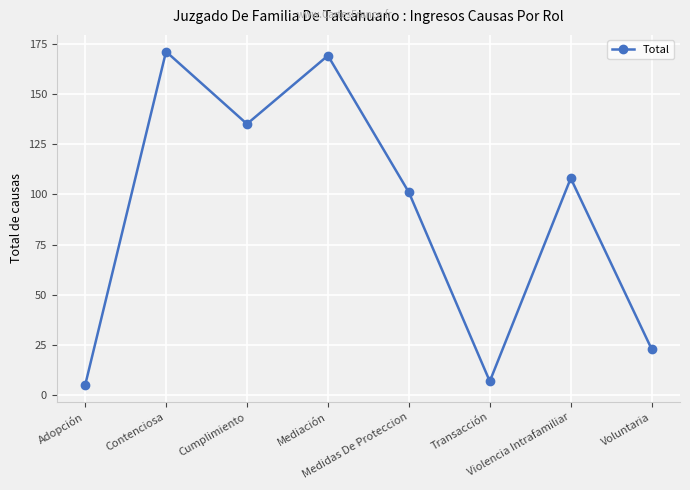

Approximately how many times larger is the value at Medidas De Proteccion compared to Transacción?

14.4